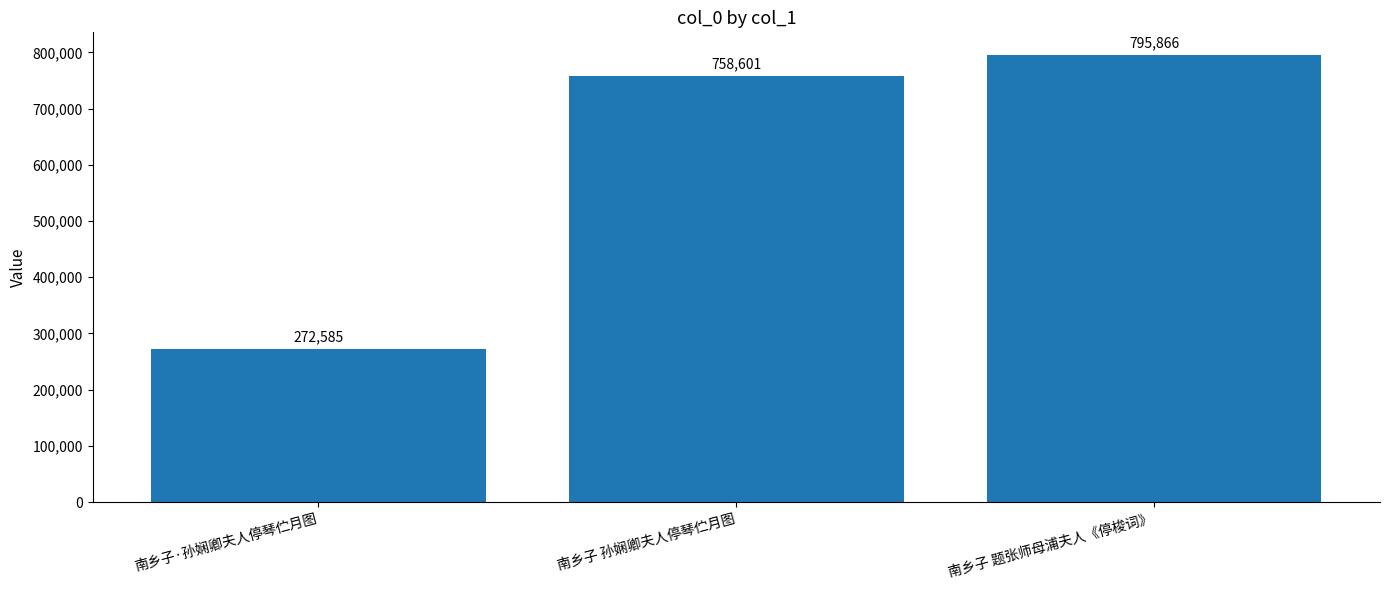

Reading left to right, what are all the values shown in this chart?

南乡子·孙娴卿夫人停琴伫月图=272585	南乡子 孙娴卿夫人停琴伫月图=758601	南乡子 题张师母浦夫人《停梭词》=795866